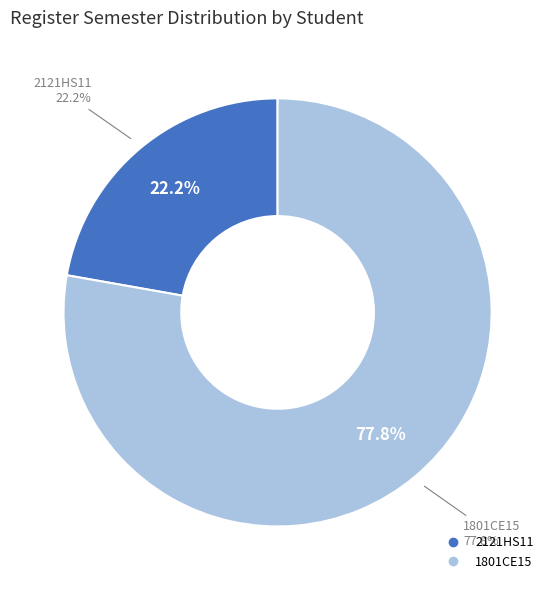

Which slice is the largest?

1801CE15